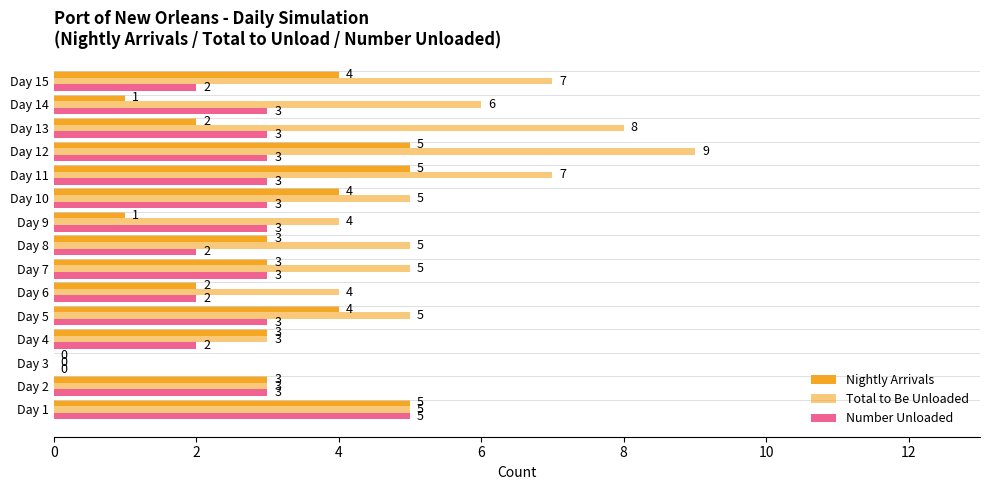

How many series are shown in this chart?

3